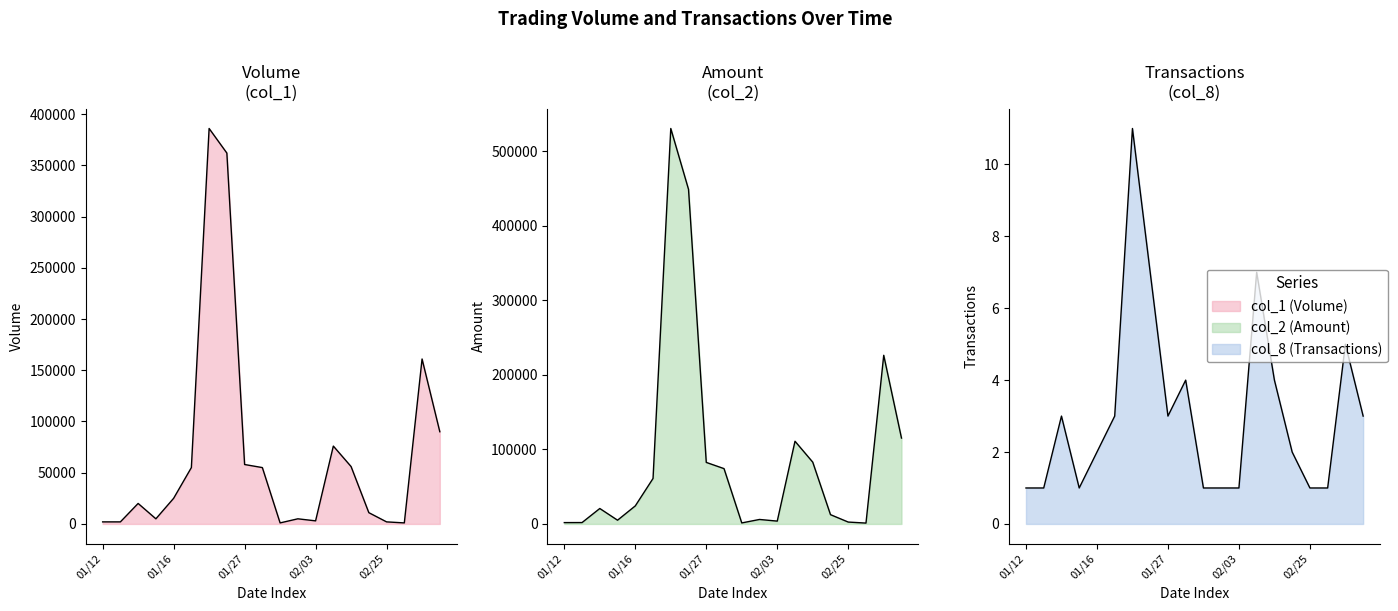

In col_2, how many points are lower than both neighbors (excluding endpoints)?

4